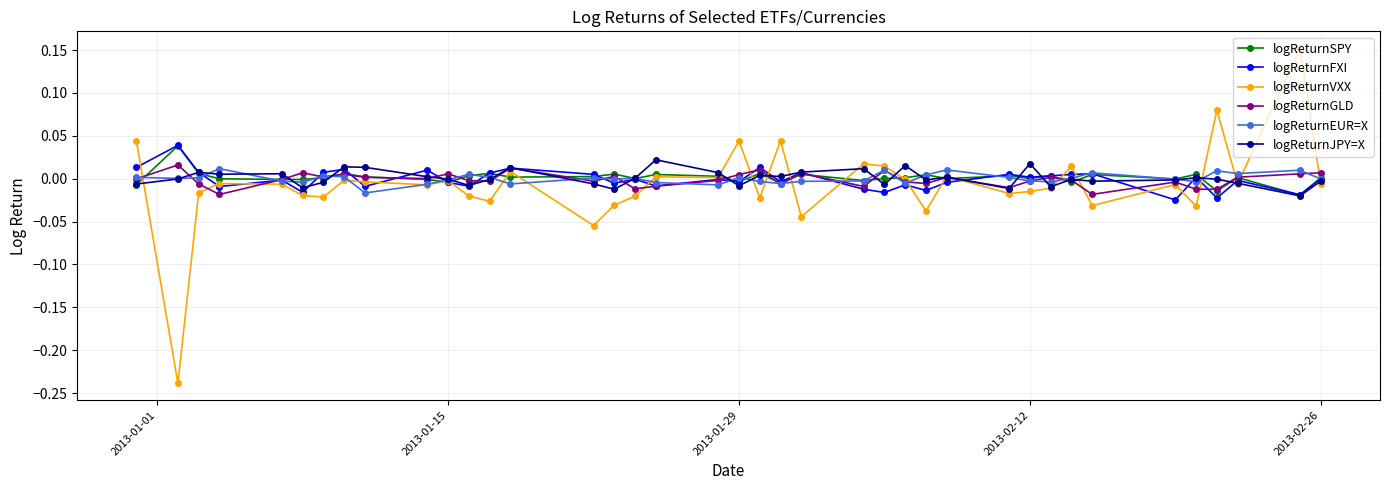

Which series has the largest range (max minus min)?

logReturnVXX